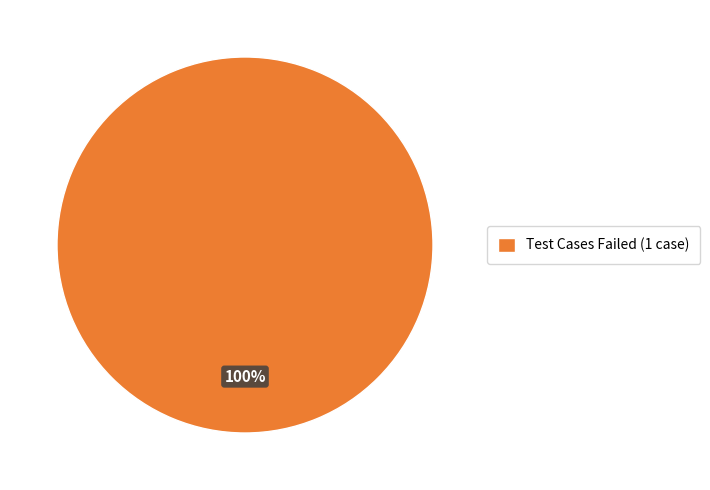

The Test Cases Failed (1 case) slice represents 90% of the pie. True or false?

False